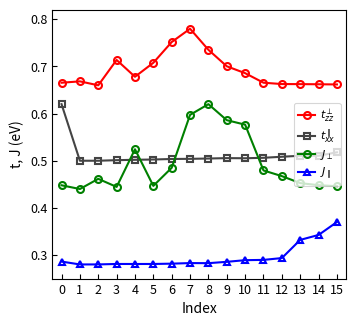

The value of $t_{xx}^{\parallel}$ at 0 is 1.1. True or false?

False